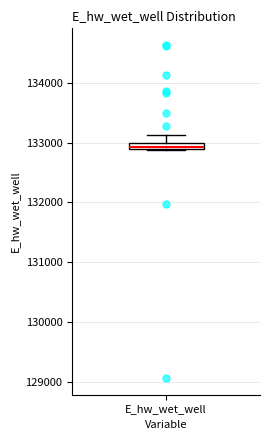

Where is the upper edge of the box for E_hw_wet_well on the y-axis? The values are not printed on the chart, so give them approximately, as read against the axis.

133000